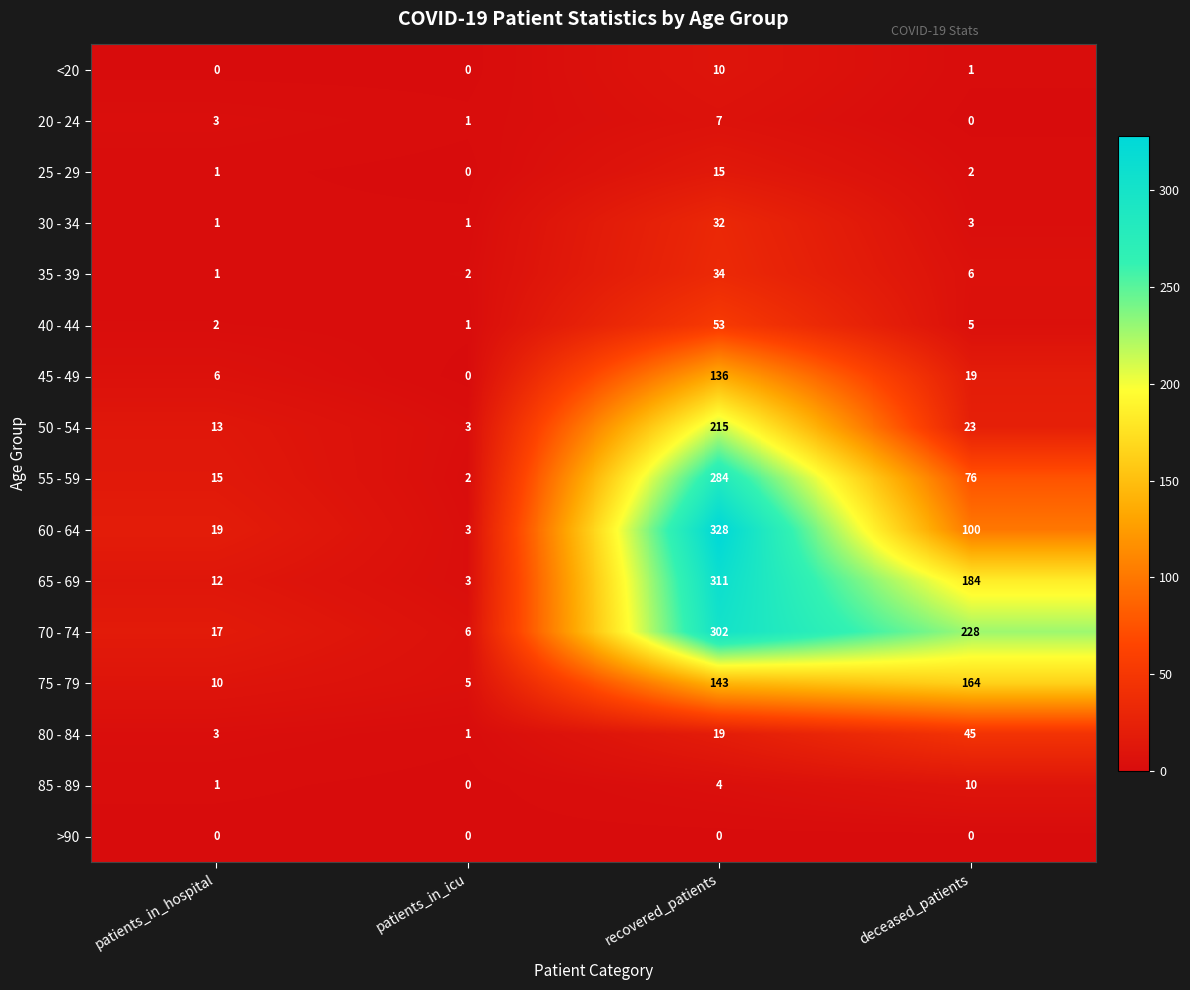

Where is 65 - 69 nearest to the value 157?

deceased_patients